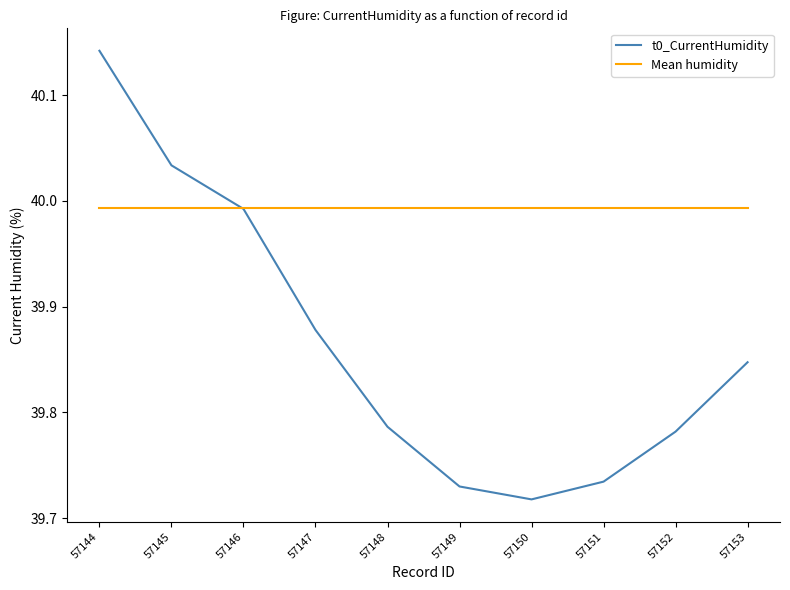

Is the value of t0_CurrentHumidity at 57149 greater than the value of Mean humidity at 57145?

No